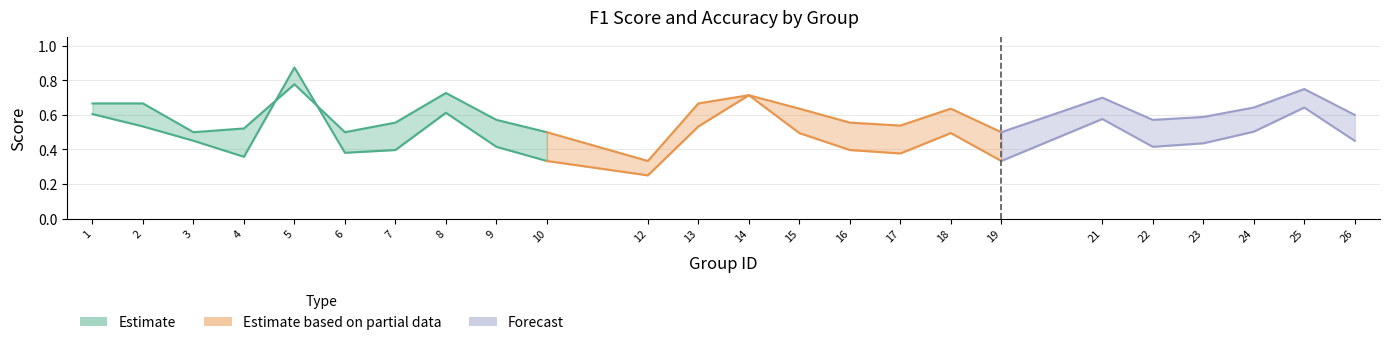

Read the accuracy value at 24.

0.6